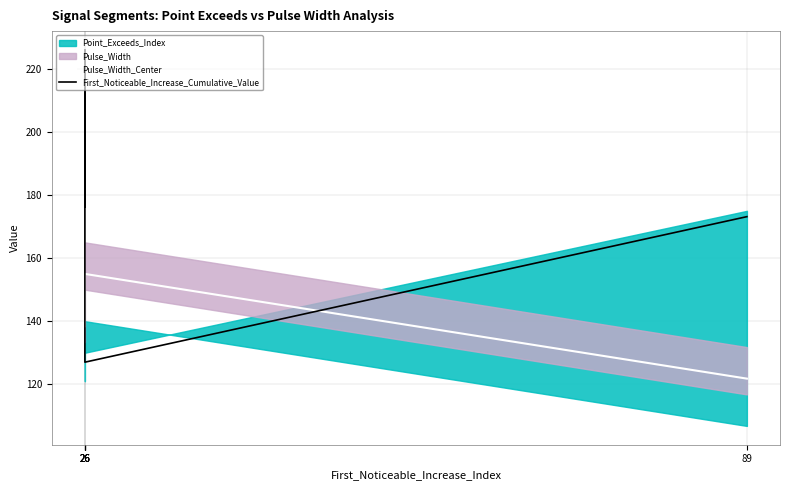

Between 26 and 26, which series saw the biggest shift?

First_Noticeable_Increase_Cumulative_Value